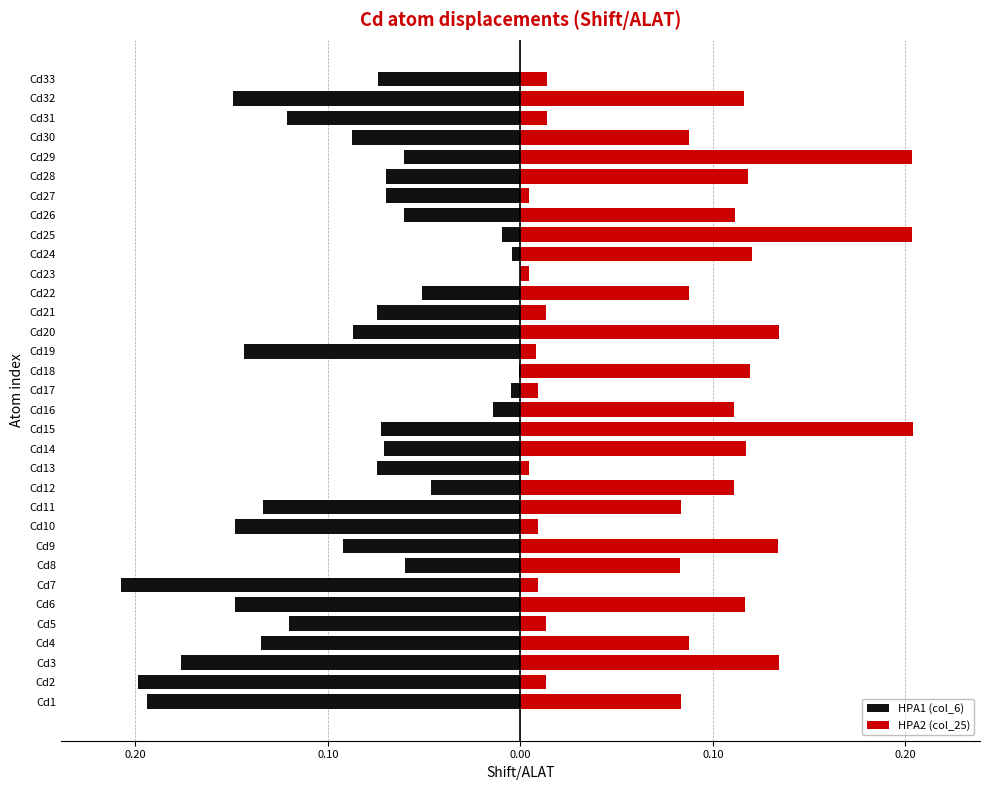

What is the average value of the HPA2 (col_25) series?

0.1